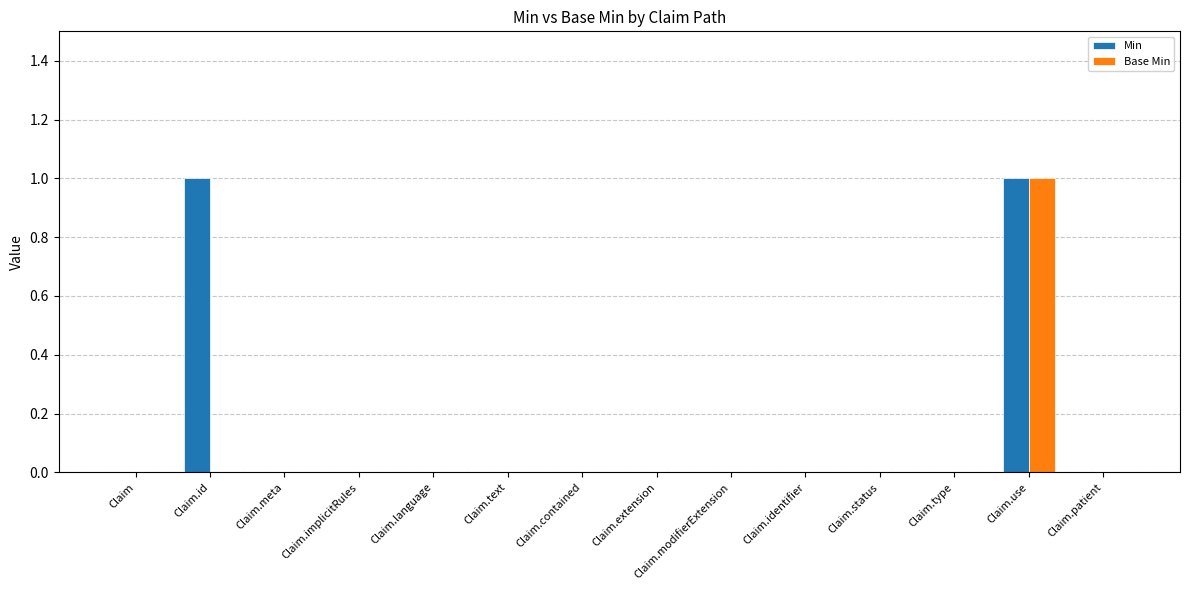

What is the sum of all Base Min values?

1